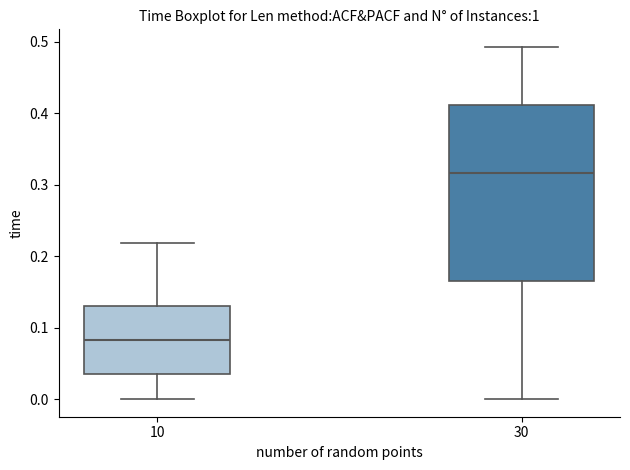

Reading left to right, transcribe this box plot: for each box, give where its median line is, the range the box spans, and where its two whiskers end, as read against the y-axis. The values are not printed on the chart, so give them approximately, as read against the axis.

10: median 0.08, box 0.04 to 0.13, whiskers 0.00 to 0.22
30: median 0.32, box 0.17 to 0.41, whiskers 0.00 to 0.49